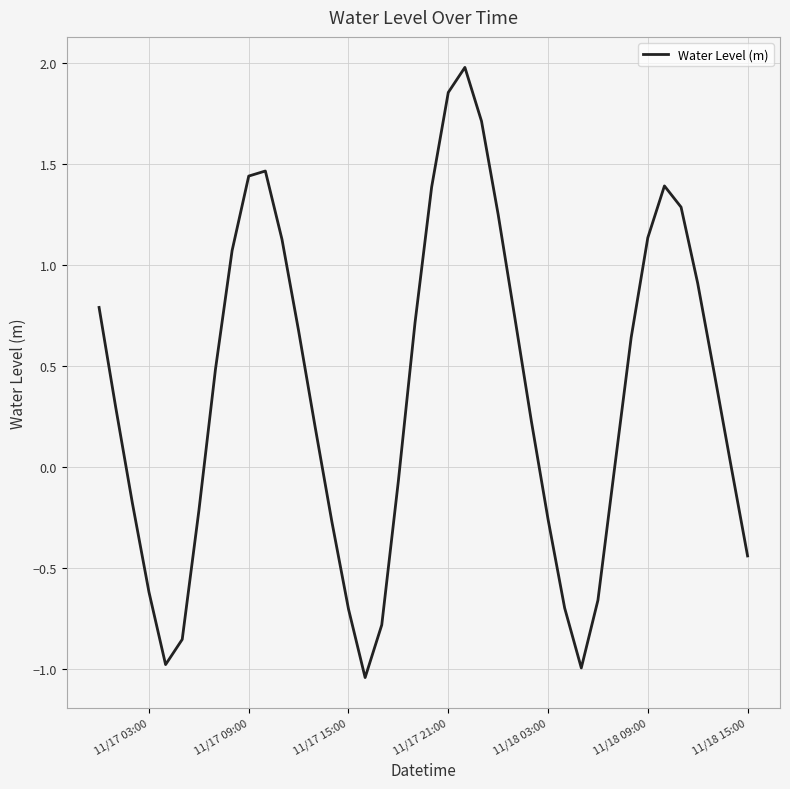

What is the difference between the maximum and minimum values?

3.0